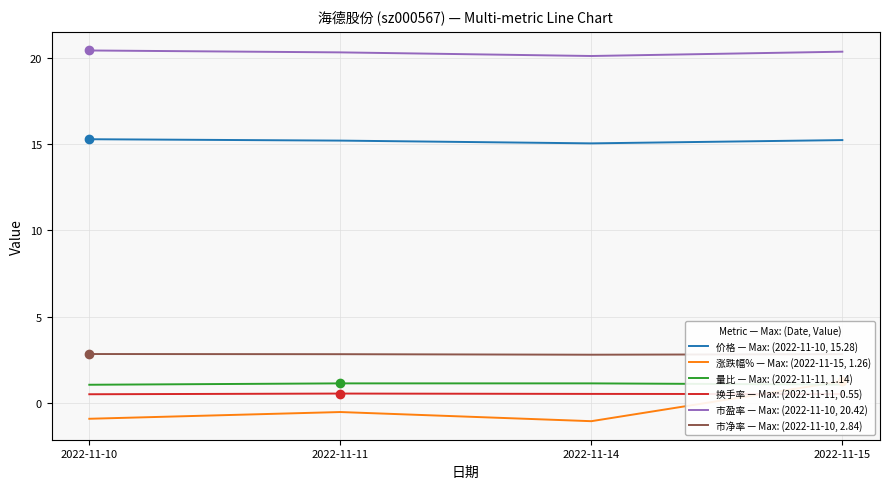

True or false: 换手率 and 市净率 intersect in this chart.

False